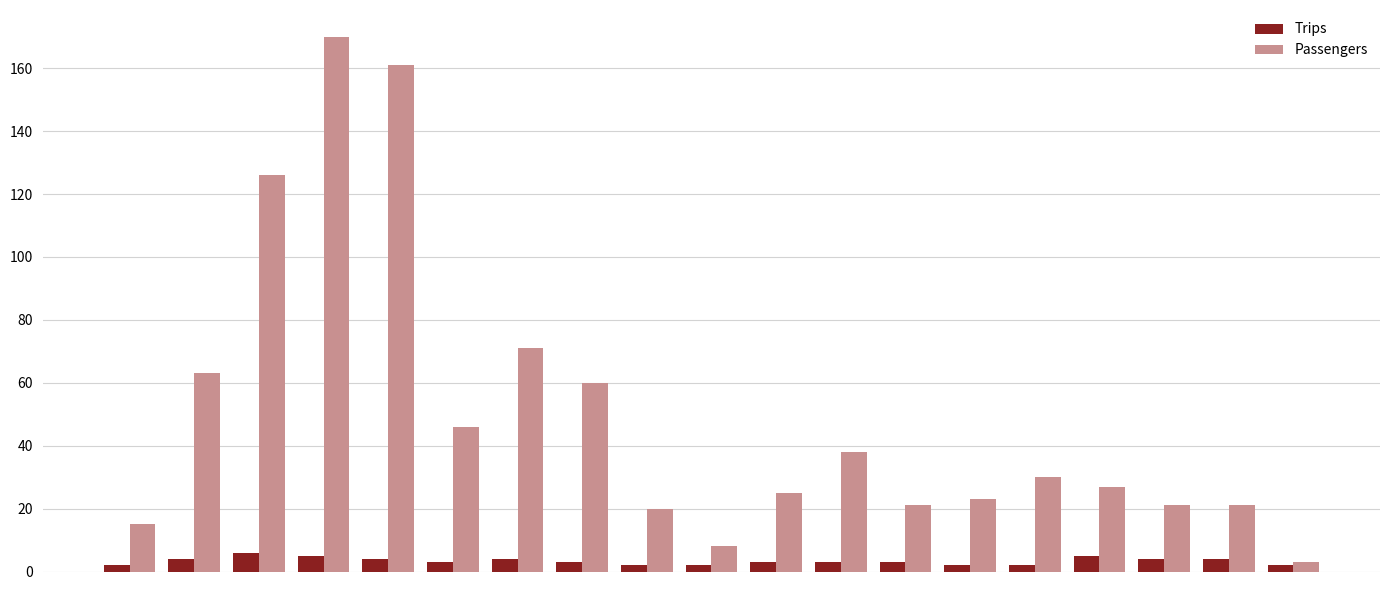

Which series has the largest total across all categories?

Passengers